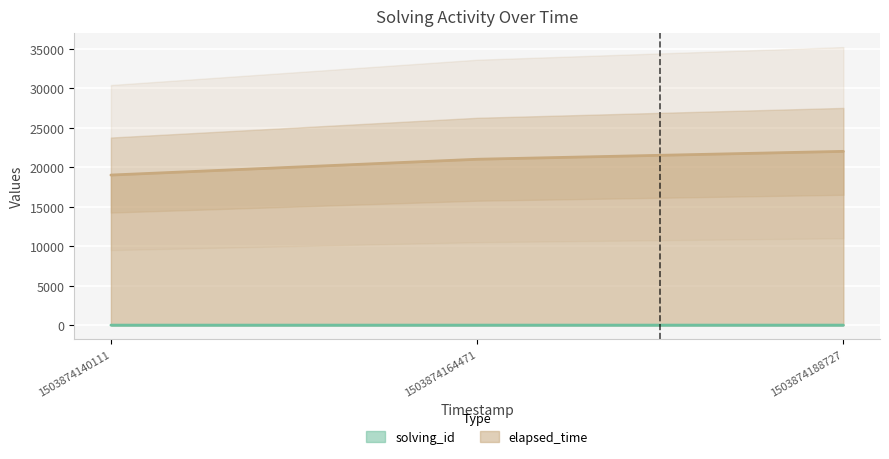

Reading left to right, what are all the values shown in this chart?

solving_id: 1503874140111=1	1503874164471=2	1503874188727=3
elapsed_time: 1503874140111=19000	1503874164471=21000	1503874188727=22000